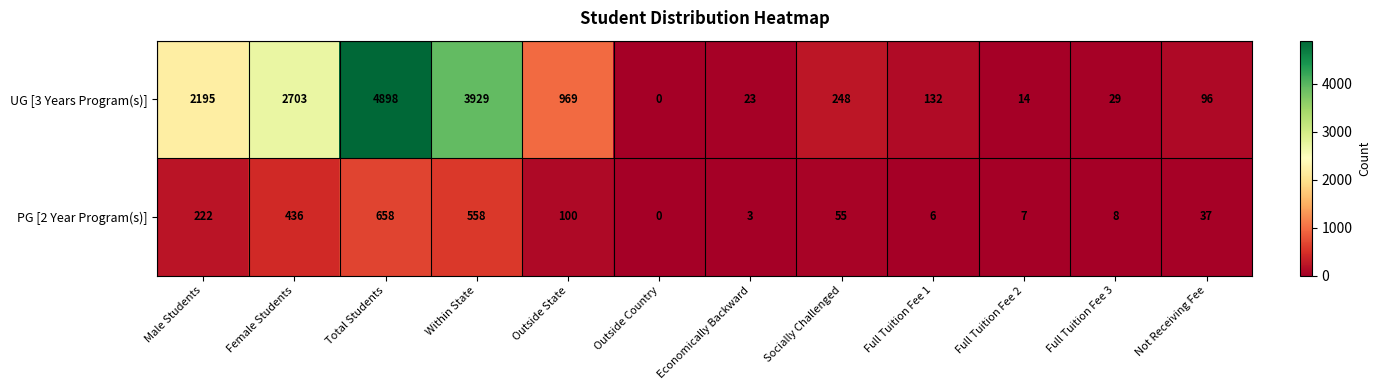

At how many categories does at least one series exceed 3996?

1